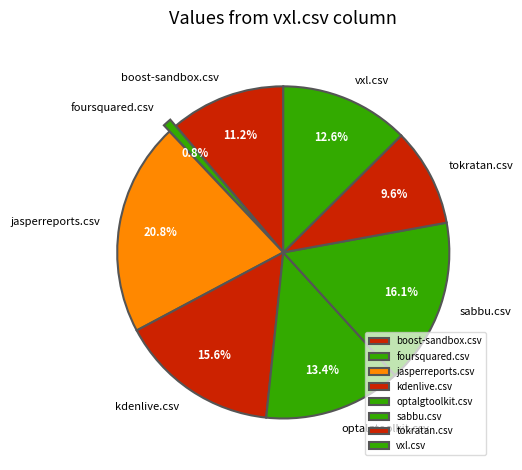

Which category has the biggest portion of the pie?

jasperreports.csv